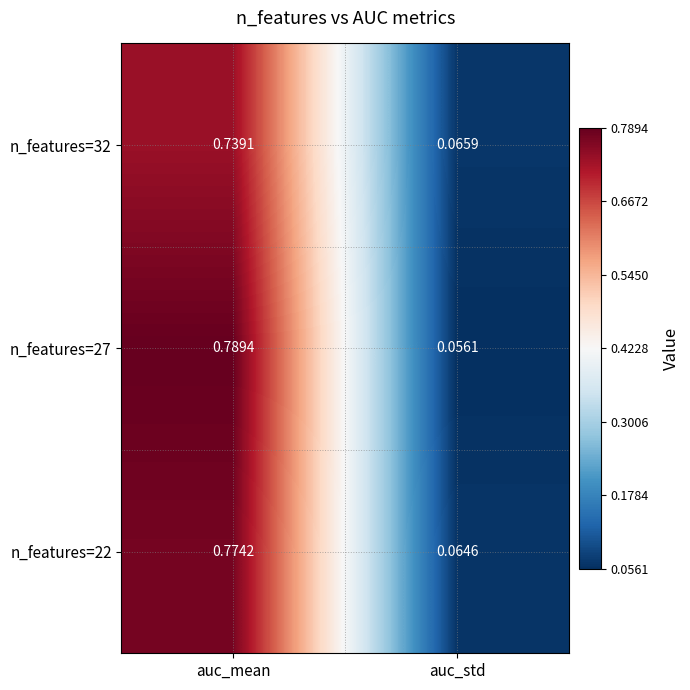

Which category has the highest value in the n_features=27 series?

auc_mean